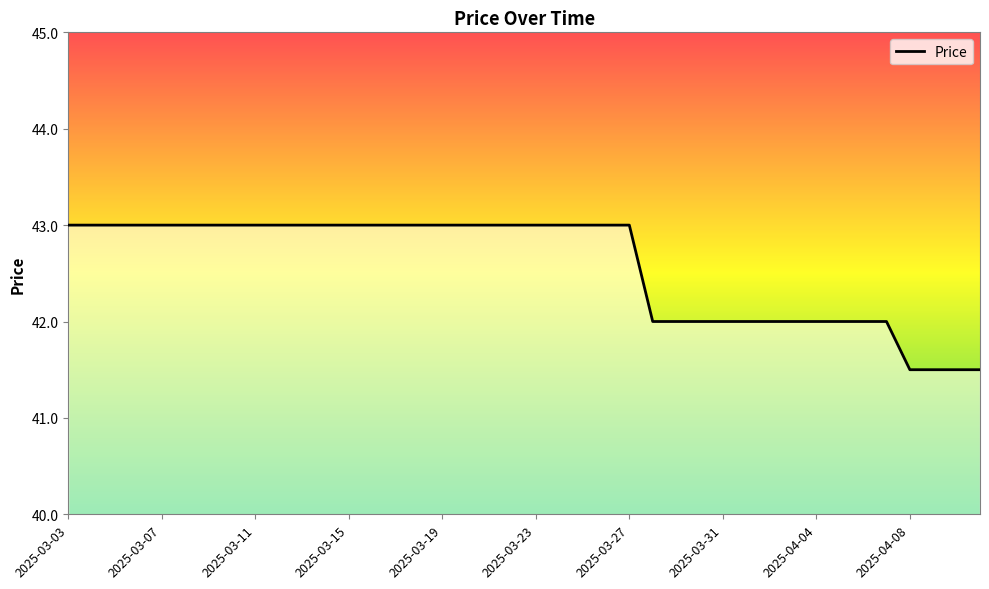

How many lines are shown in the chart?

1